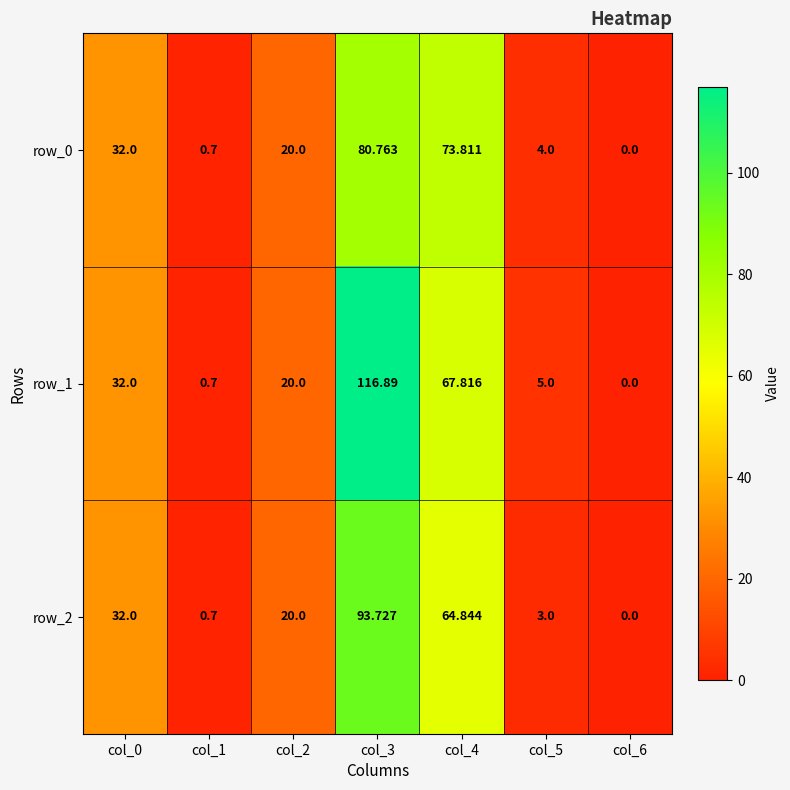

What is the total value across all series at col_0?

96.0